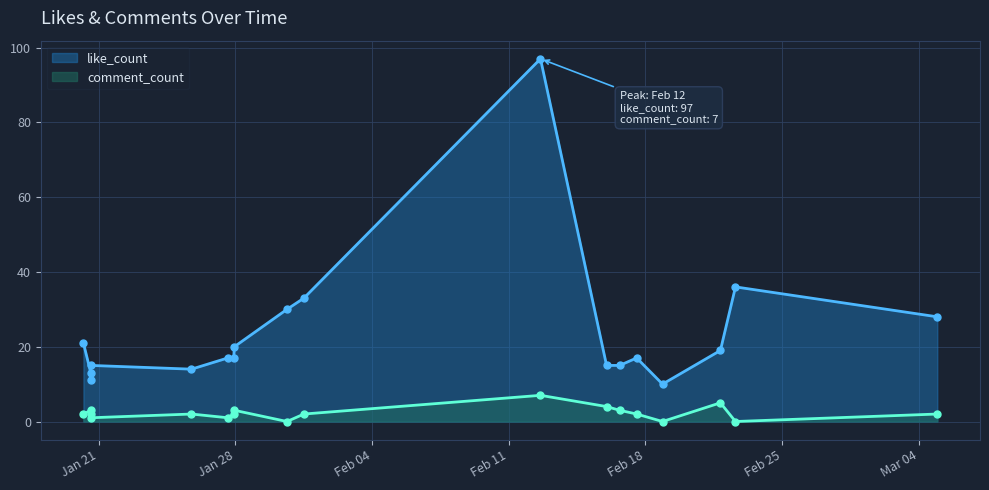

How many data points in like_count are above 17?

8